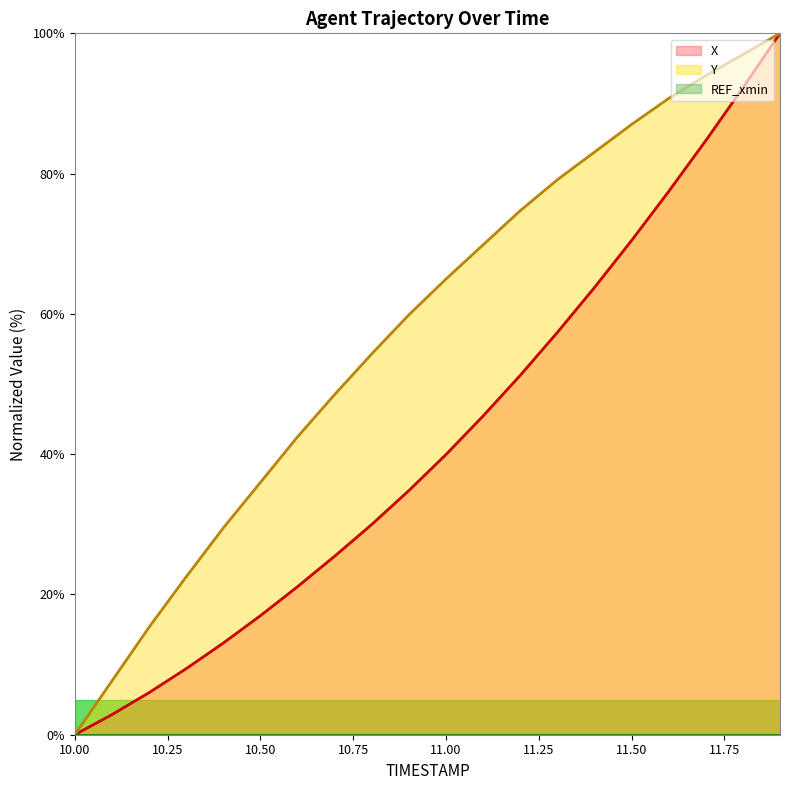

What is the total value across all series at 10.50?

52.9